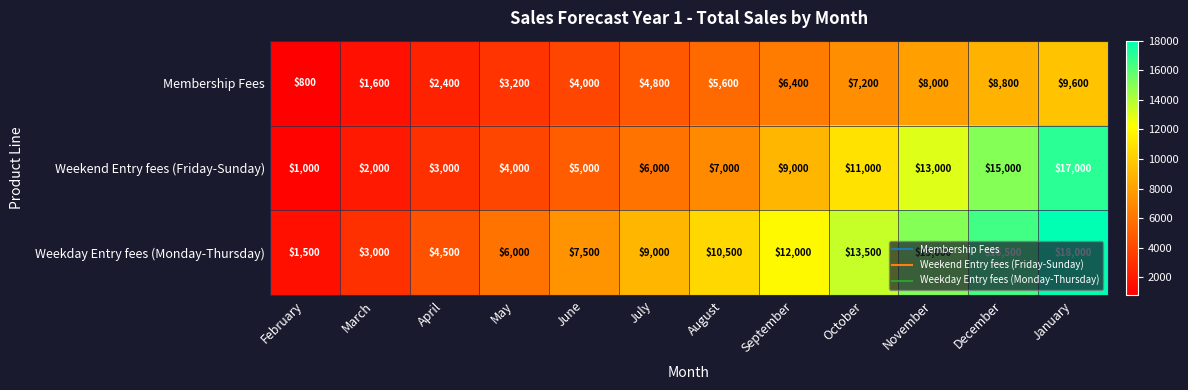

Rank the series by their average value, from lowest to highest.

Membership Fees, Weekend Entry fees (Friday-Sunday), Weekday Entry fees (Monday-Thursday)